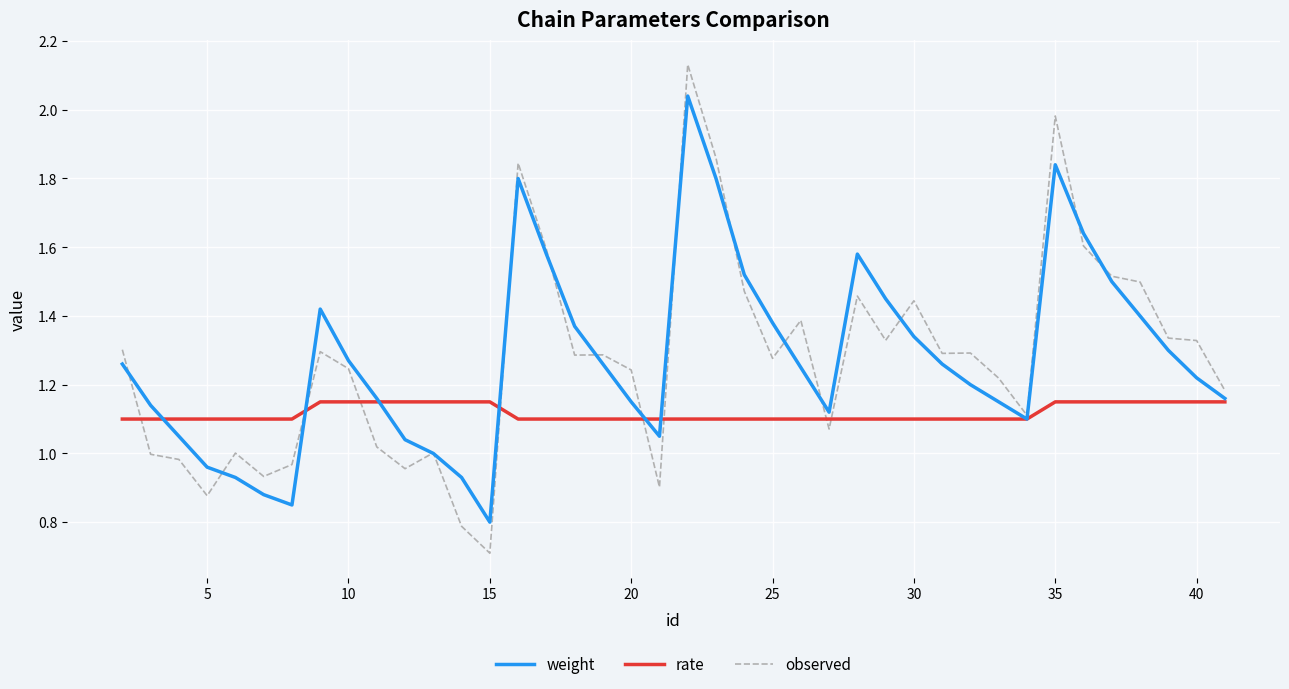

What is the minimum value for observed?

0.7